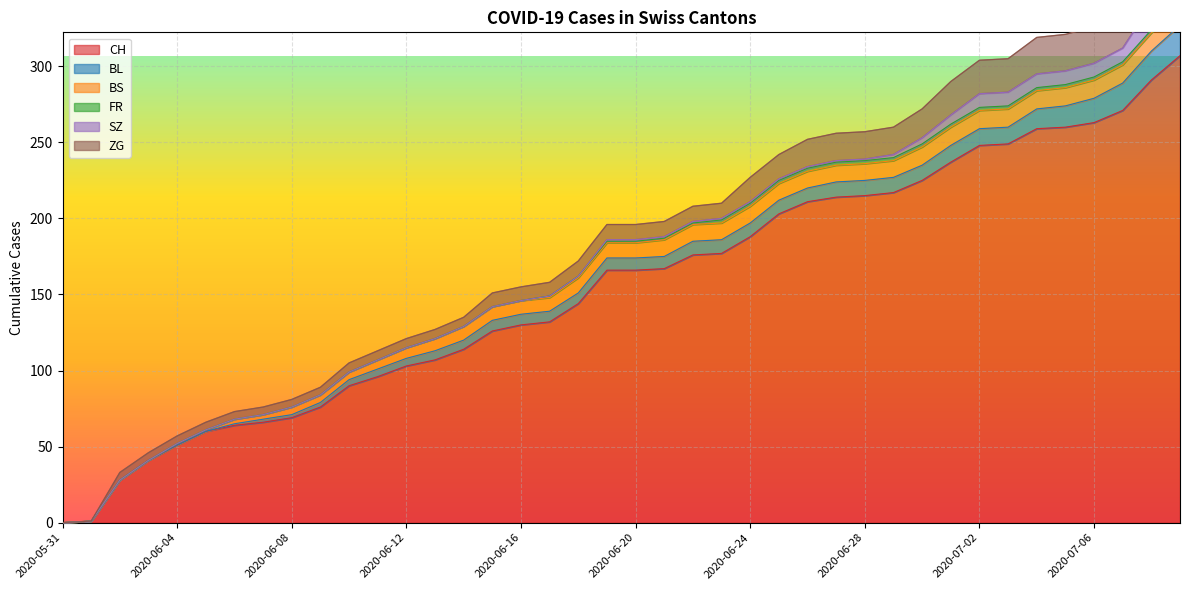

Reading left to right, what are all the values shown in this chart?

CH: 0	1	28	41	51	60	64	66	69	76	90	96	103	107	114	126	130	132	144	166	166	167	176	177	188	203	211	214	215	217	225	237	248	249	259	260	263	271	291	307
BL: 0	0	0	0	0	0	1	2	2	3	4	5	5	6	6	7	7	7	7	8	8	8	9	9	9	9	9	10	10	10	10	11	11	11	13	14	16	18	19	20
BS: 0	0	0	0	1	1	3	3	5	5	5	6	7	8	9	9	9	9	10	10	10	11	11	11	11	11	11	11	11	11	12	12	12	12	12	12	12	12	12	12
FR: 0	0	0	0	0	0	0	0	0	0	0	0	0	0	0	0	0	1	1	1	1	1	1	2	2	2	2	2	2	2	2	2	2	2	2	2	2	2	2	2
SZ: 0	0	0	0	0	0	0	0	0	0	0	0	0	0	0	0	0	0	0	1	1	1	1	1	1	1	1	1	1	2	4	6	9	9	9	9	9	9	17	17
ZG: 0	0	5	5	5	5	5	5	5	5	6	6	6	6	6	9	9	9	10	10	10	10	10	10	16	16	18	18	18	18	19	22	22	22	24	24	24	26	29	31